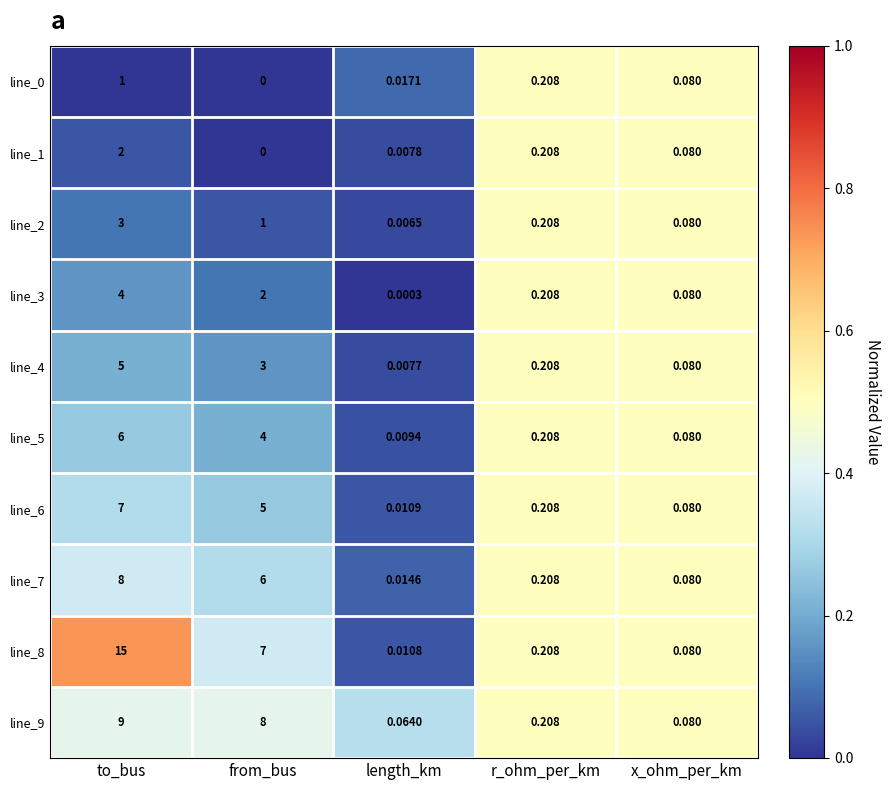

At which label does line_3 reach its peak?

to_bus